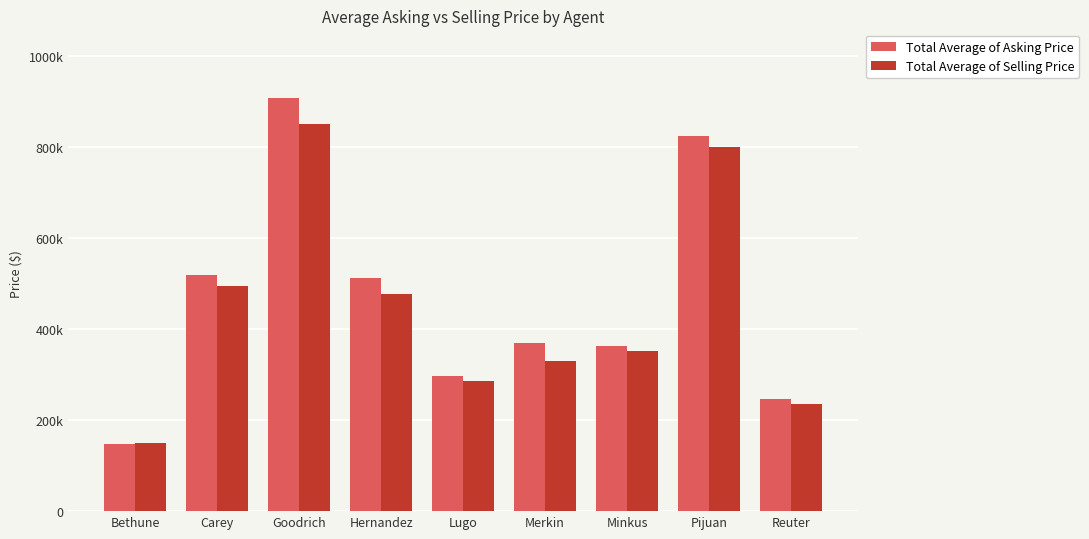

Rank the series by their maximum value, from highest to lowest.

Total Average of Asking Price, Total Average of Selling Price